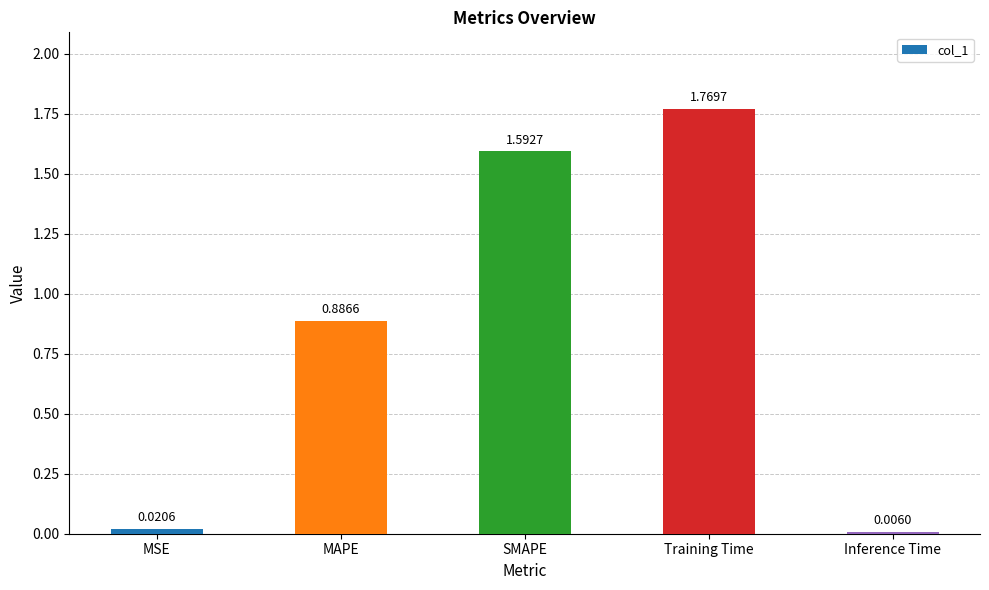

What is the change in value from MSE to MAPE?

+0.9